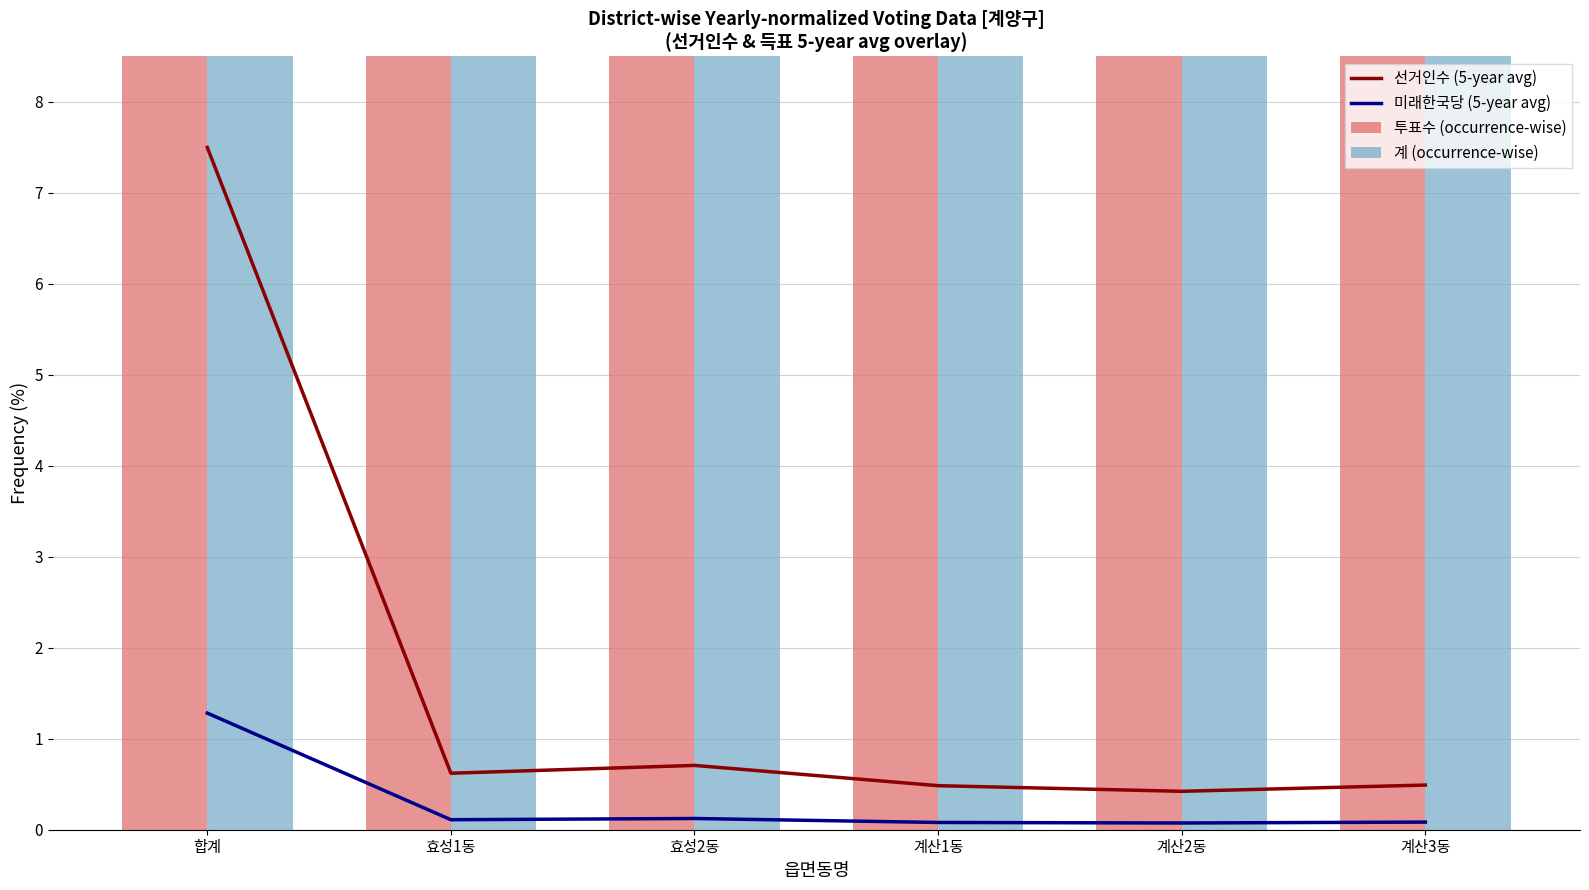

What is the total value across all series at 계산2동?

121.0